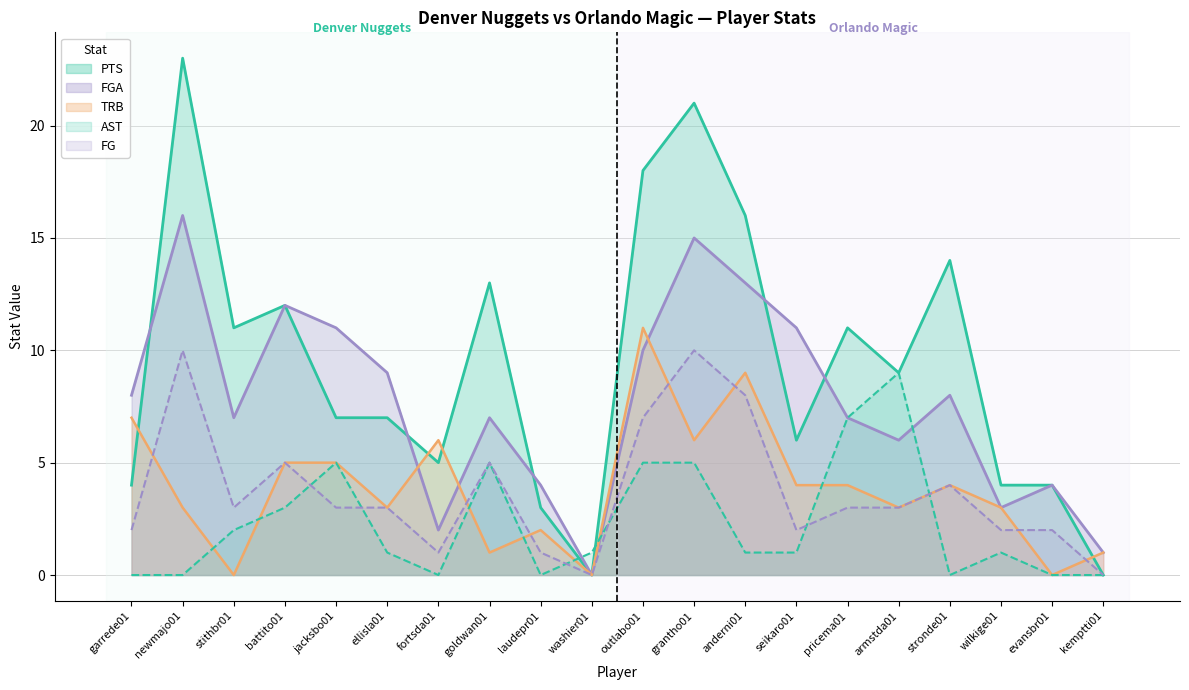

List the labels in order of PTS value, smallest first.

washier01, kemptti01, laudepr01, garrede01, wilkige01, evansbr01, fortsda01, seikaro01, jacksbo01, ellisla01, armstda01, stithbr01, pricema01, battito01, goldwan01, stronde01, anderni01, outlabo01, grantho01, newmajo01